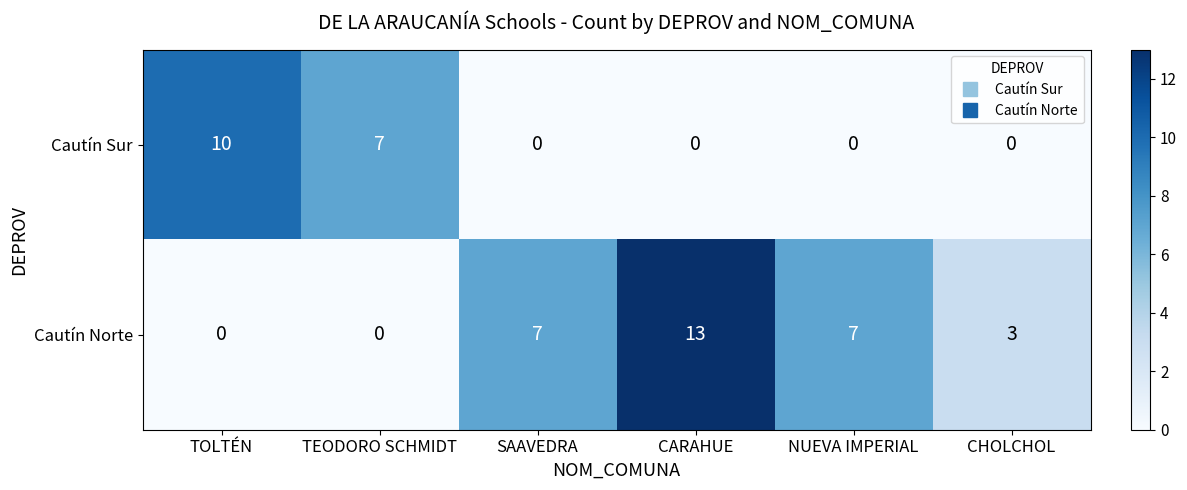

How many Cautín Norte values are between 0 and 7?

5